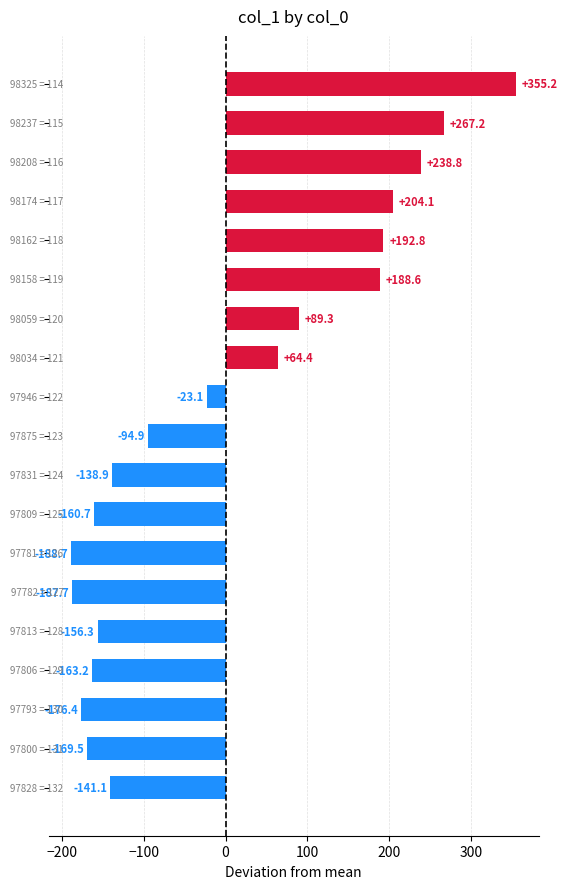

Reading top to bottom, what are all the values shown in this chart?

355.2	267.2	238.8	204.1	192.8	188.6	89.3	64.4	-23.1	-94.9	-138.9	-160.7	-188.7	-187.7	-156.3	-163.2	-176.4	-169.5	-141.1